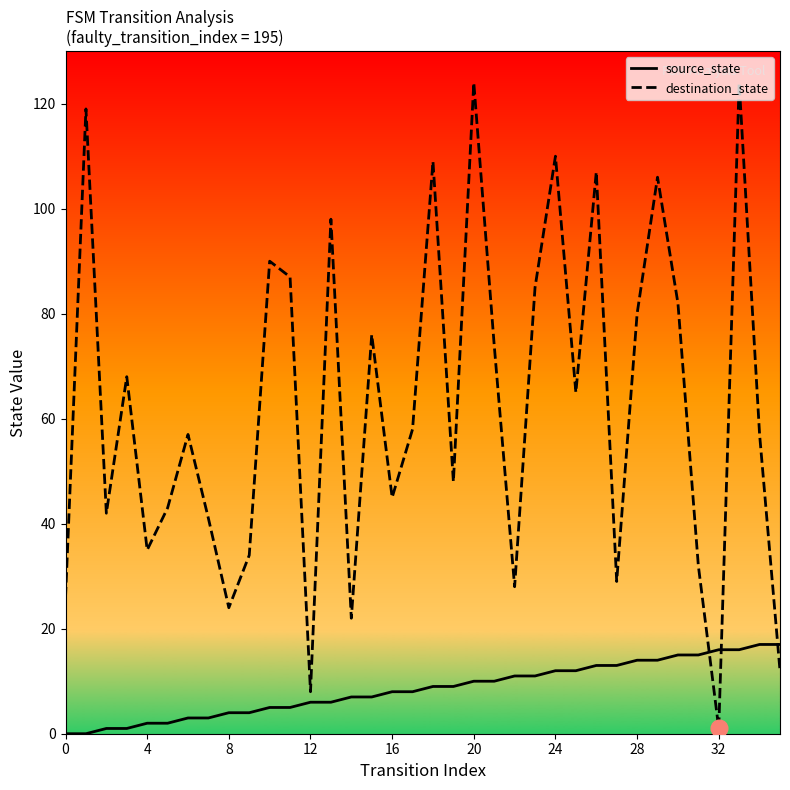

What are all the series names shown in the legend?

source_state, destination_state